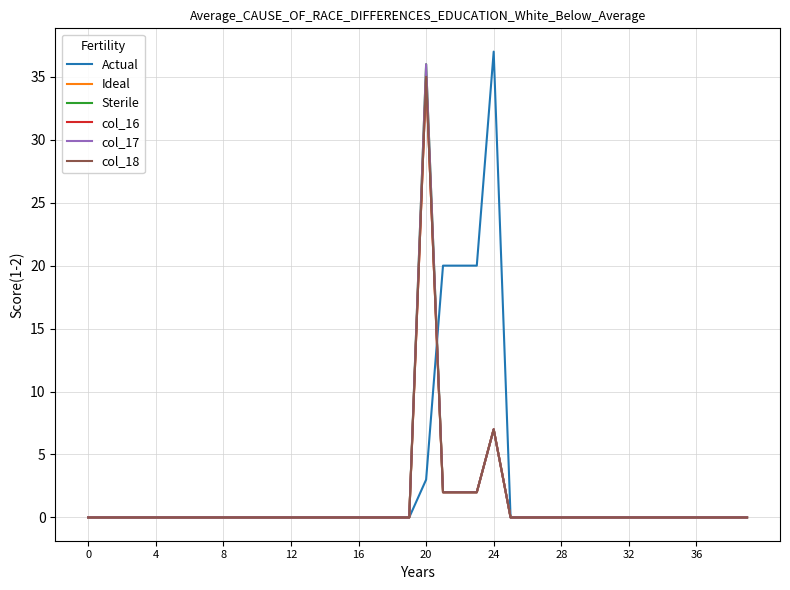

How many lines are shown in the chart?

6